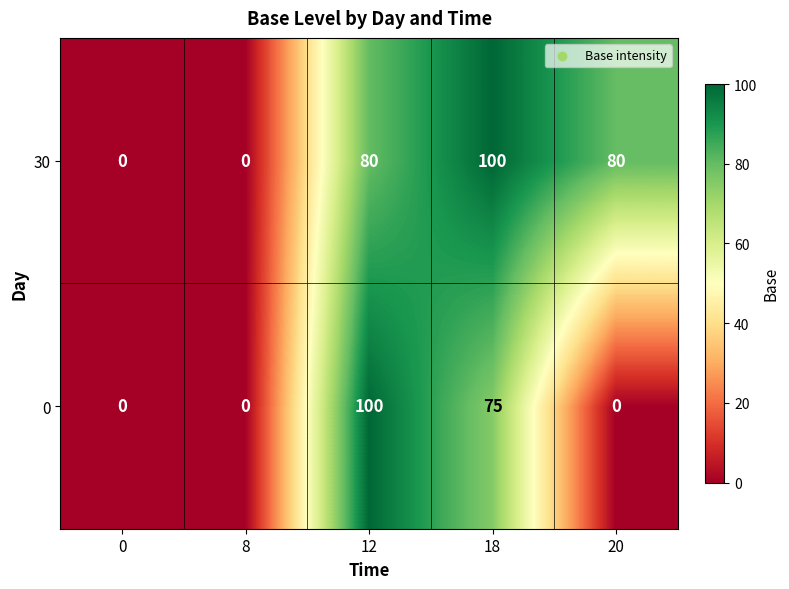

What is the difference between the 30 values at 20 and 0?

80